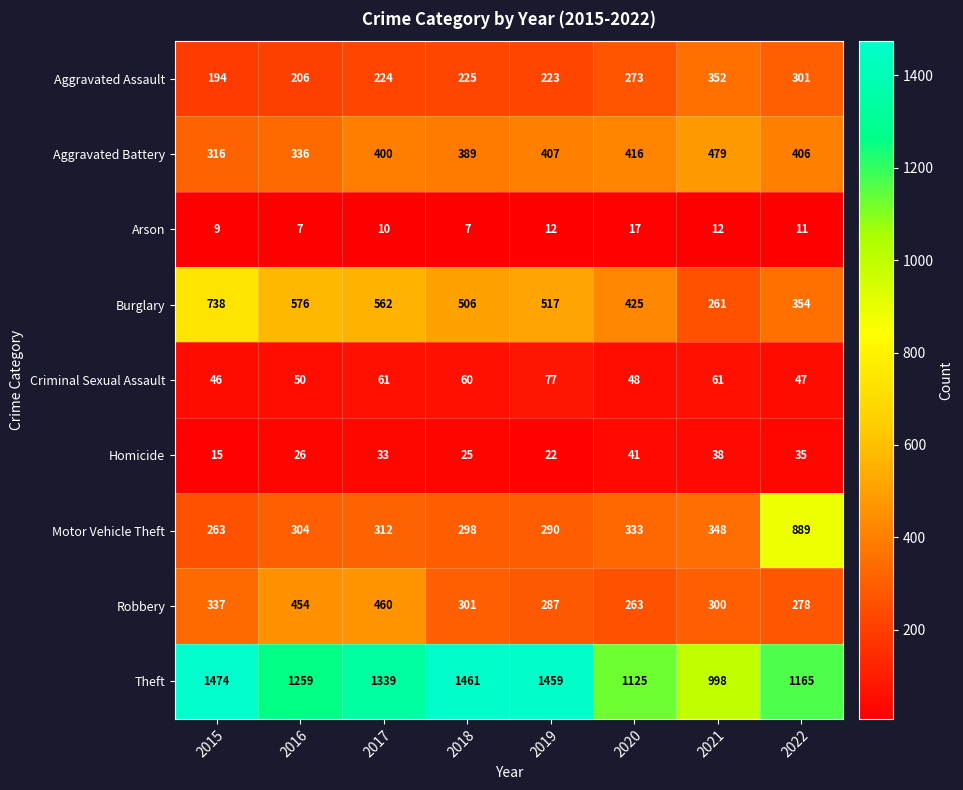

At 2019, list the series in order from smallest to largest.

Arson, Homicide, Criminal Sexual Assault, Aggravated Assault, Robbery, Motor Vehicle Theft, Aggravated Battery, Burglary, Theft